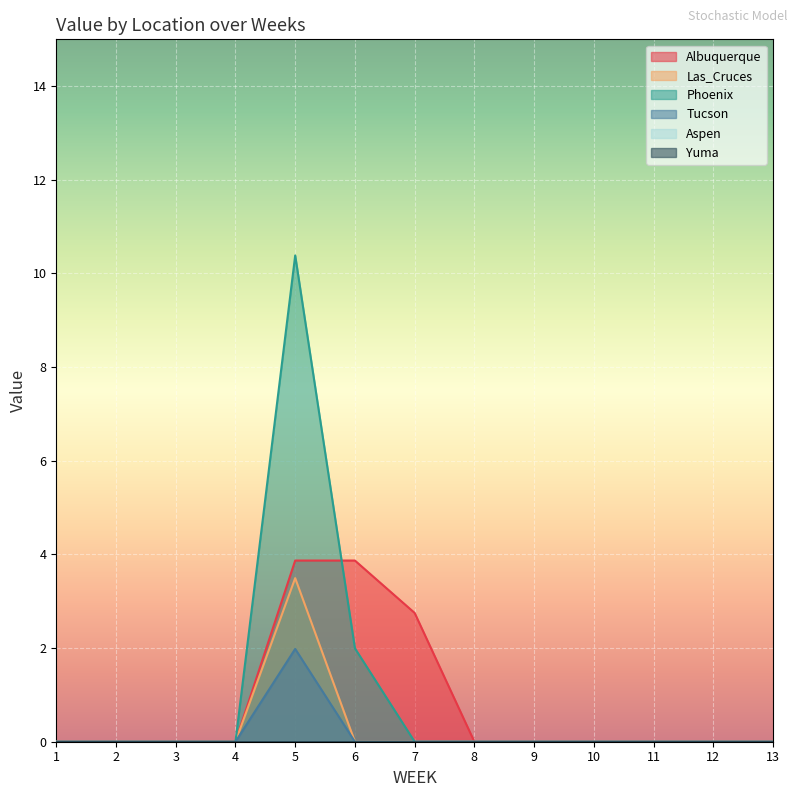

Does the chart display data point markers on the line(s)?

No